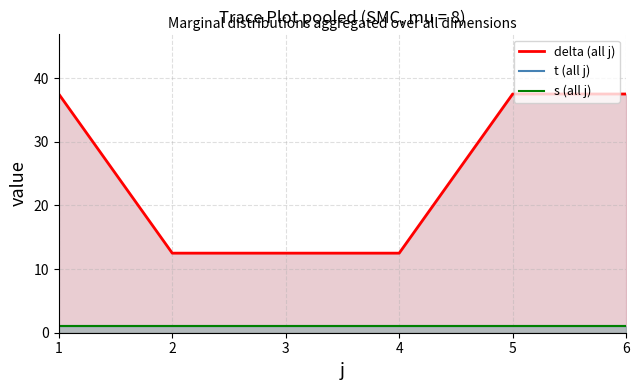

What is the sum of the t (line) values at 5 and 6?

2.0